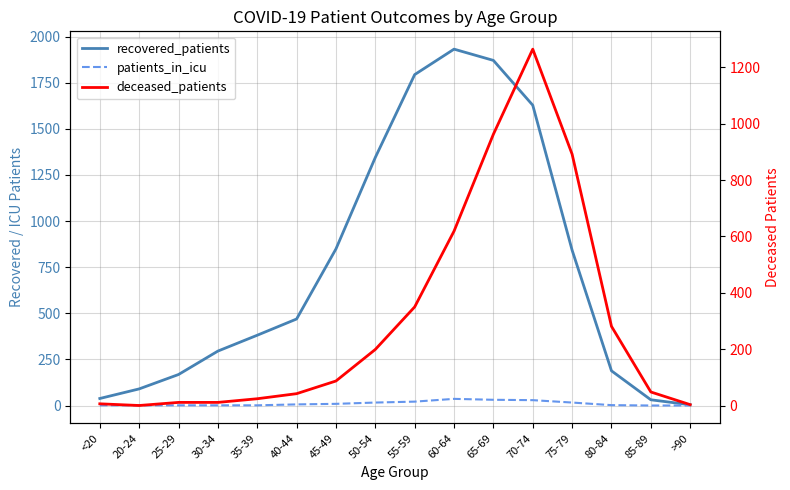

What is the approximate value of deceased_patients at 65-69?

963